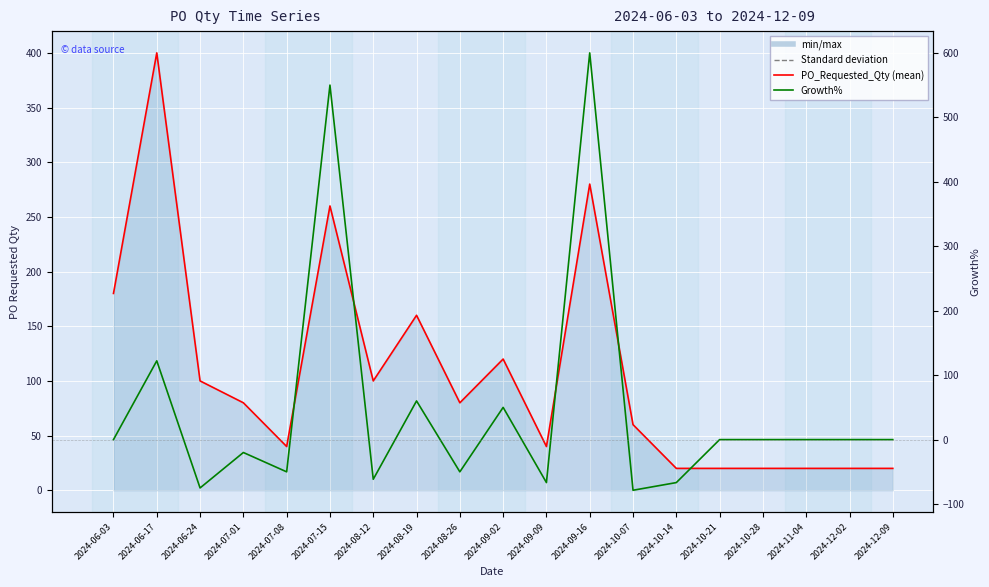

At which category does Growth% reach its first local valley?

2024-06-24